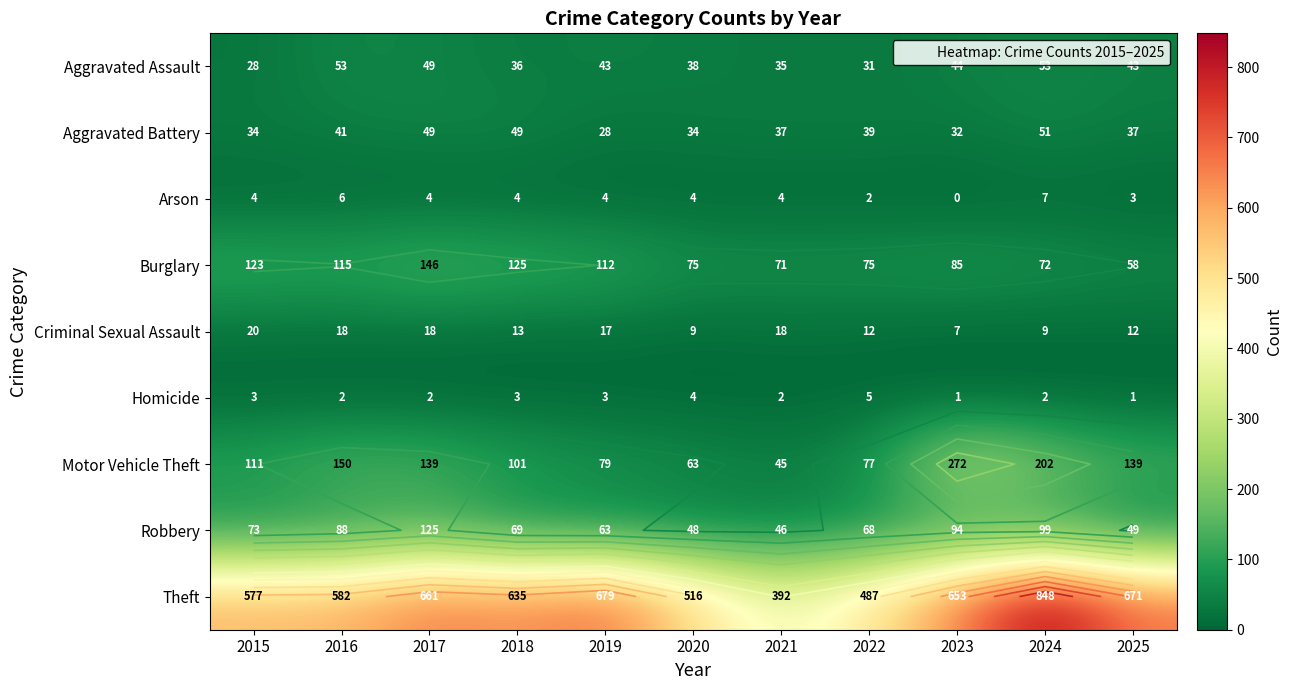

What is the spread (max minus min) of values at 2016?

580